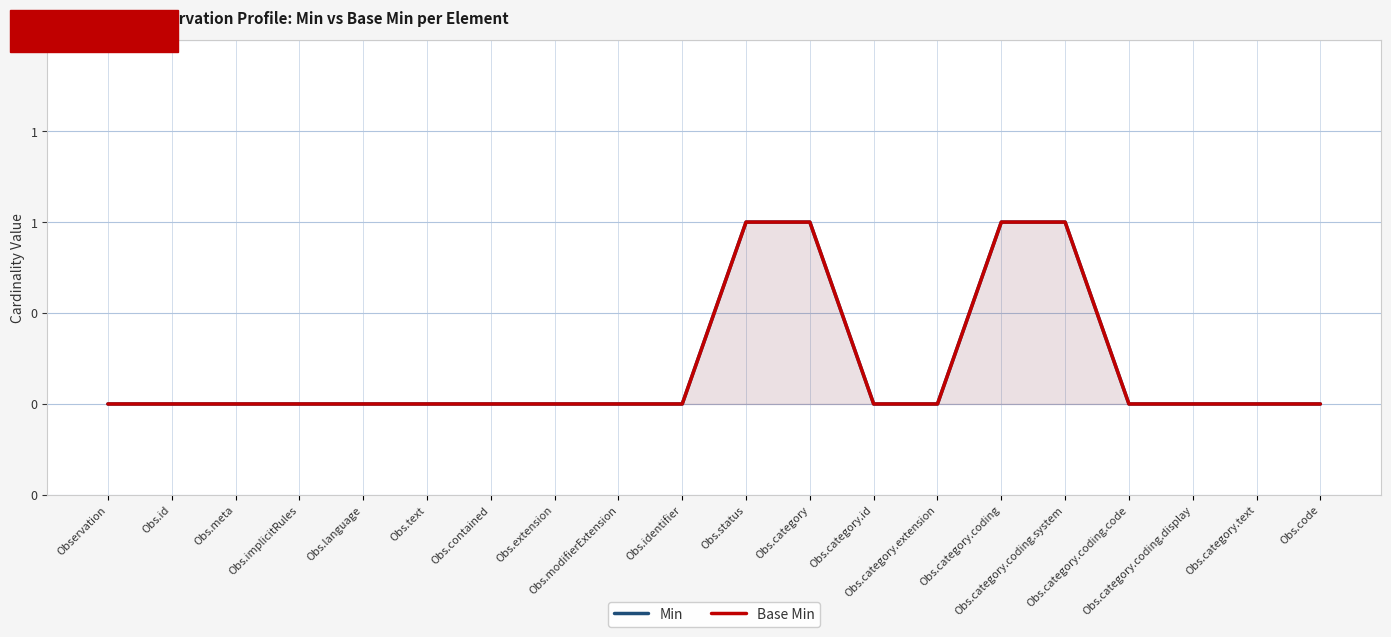

At how many categories does at least one series exceed 0?

4